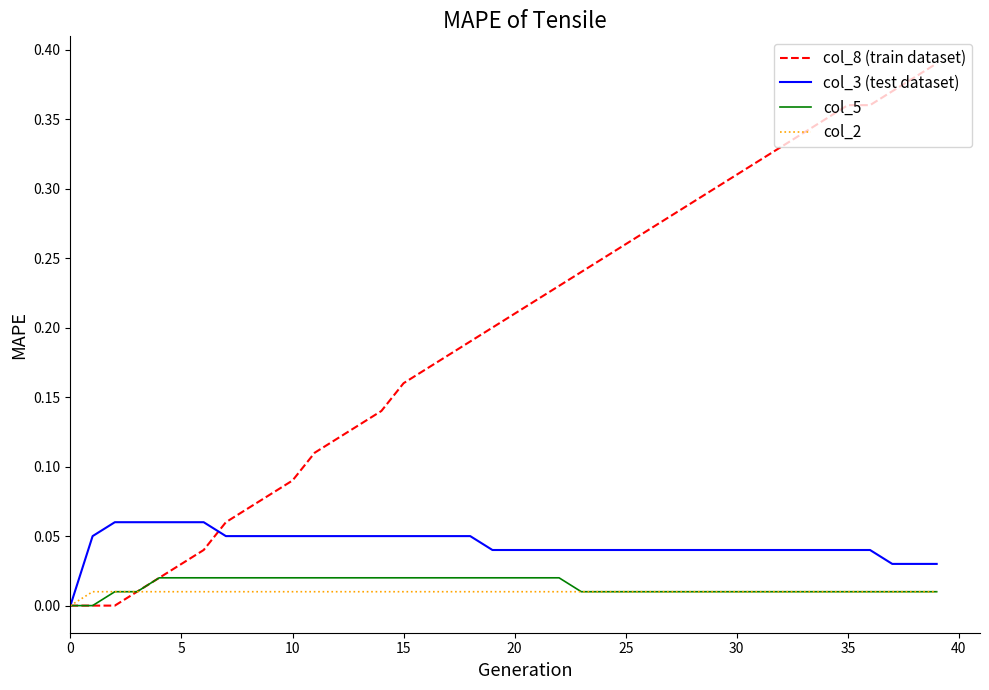

Which series has the largest range (max minus min)?

col_8 (train dataset)